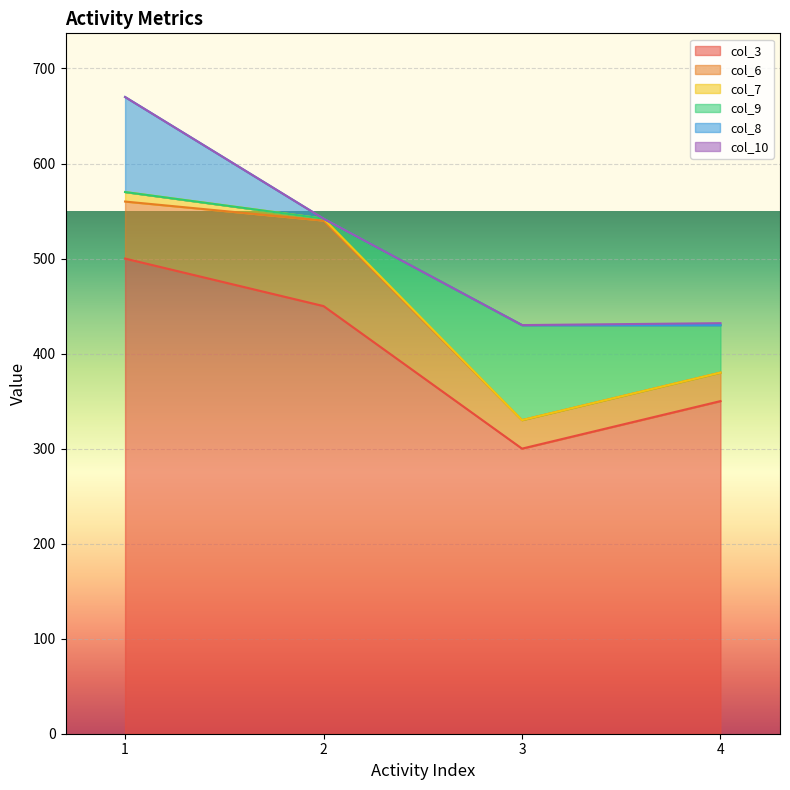

Is the value of col_6 at 1 greater than the value of col_3 at 4?

No